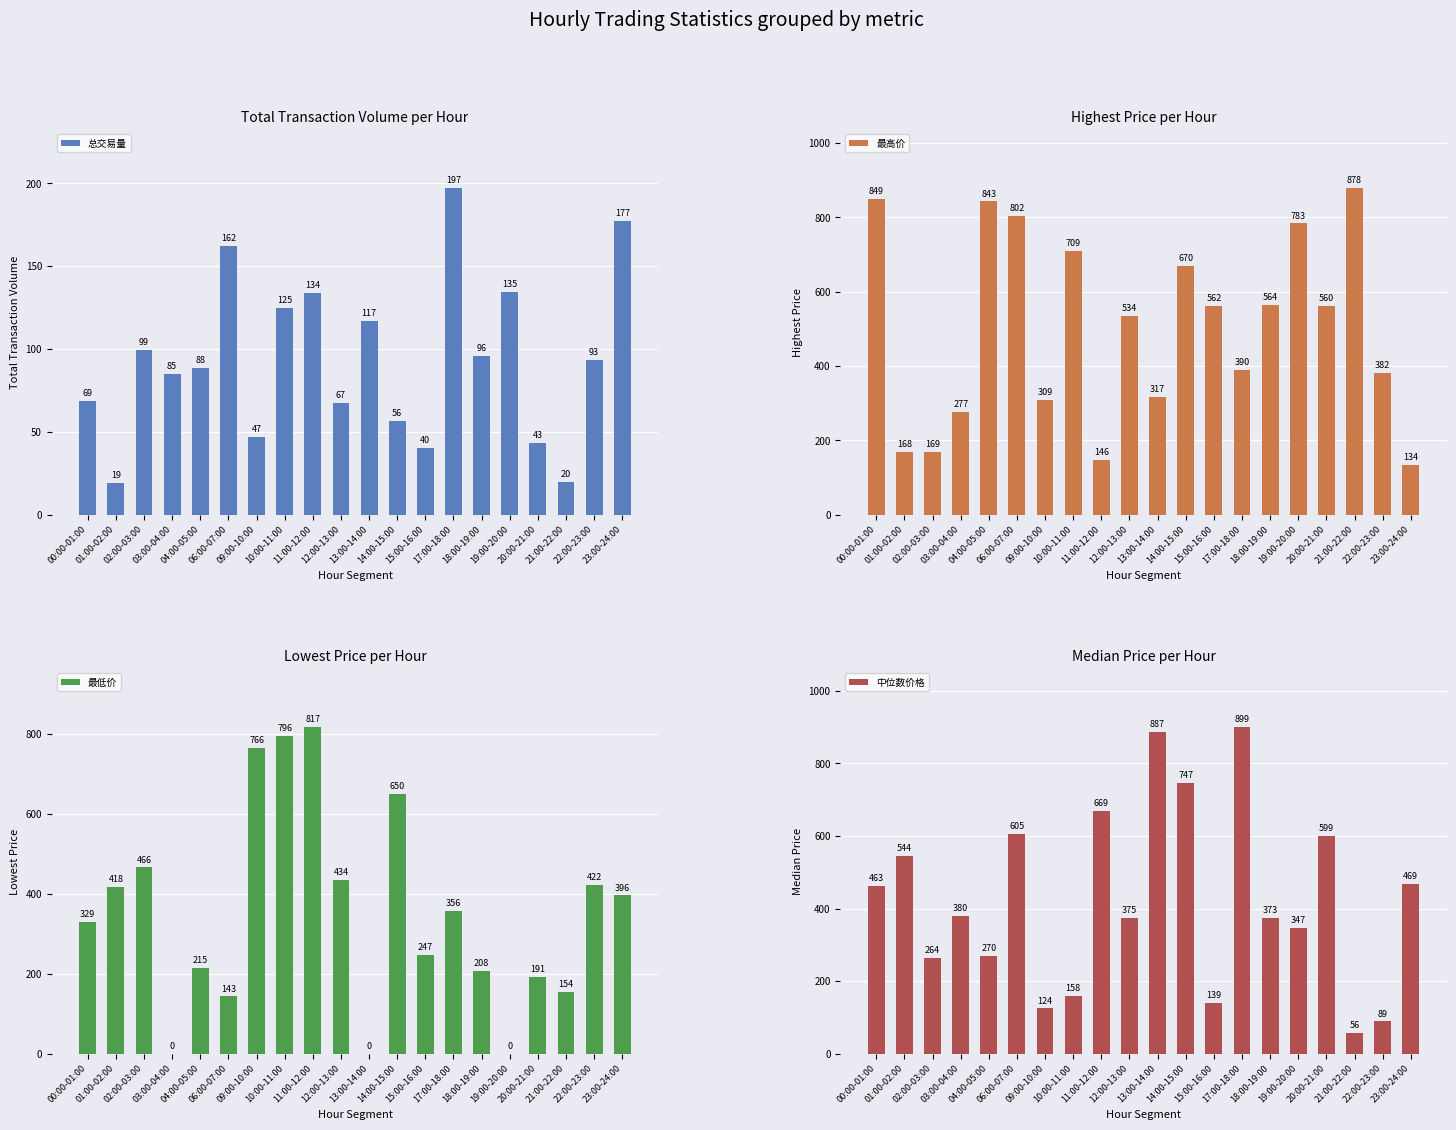

What is the label of the 20th bar from the left?

23:00-24:00